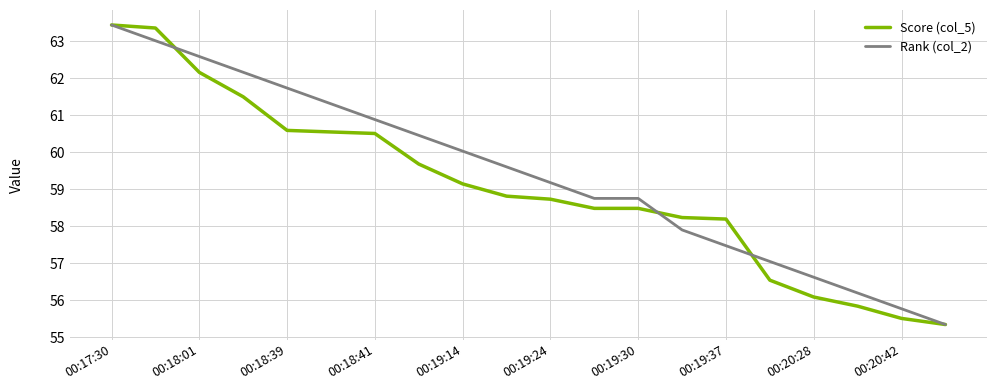

What is the highest value of the Rank (col_2) series?

63.4